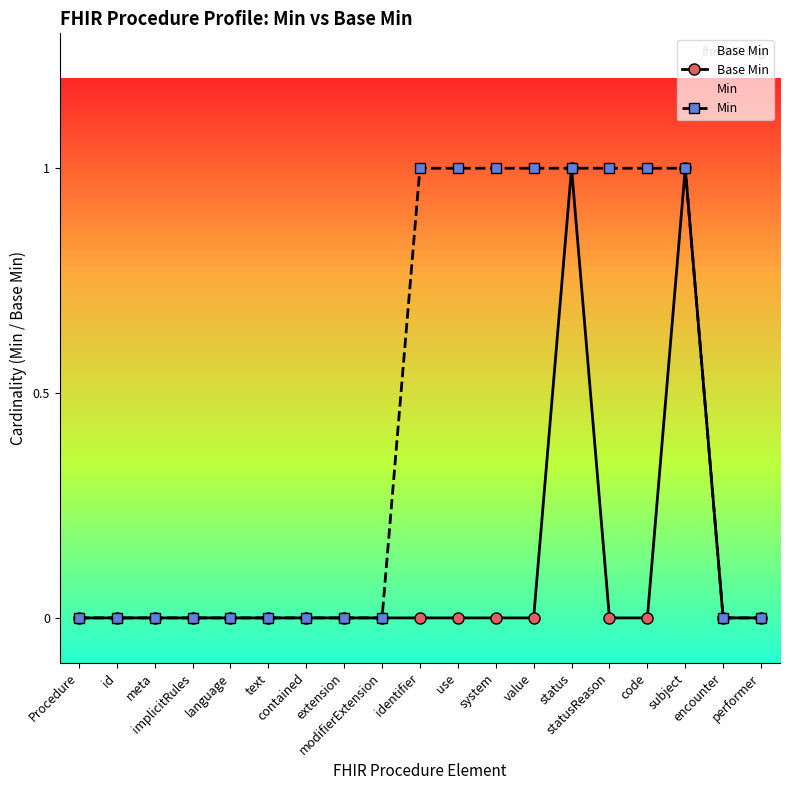

List the series in order of their overall mean, highest first.

Min, Base Min